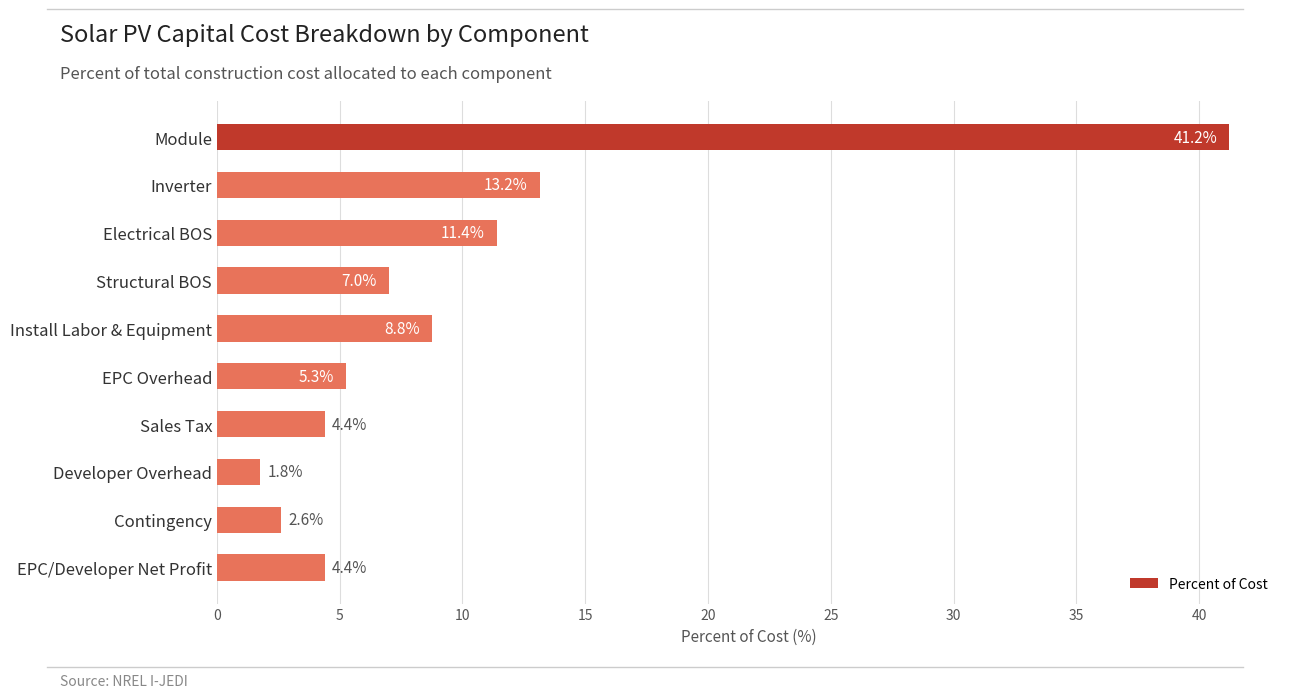

What is the sum of all values?

100.0